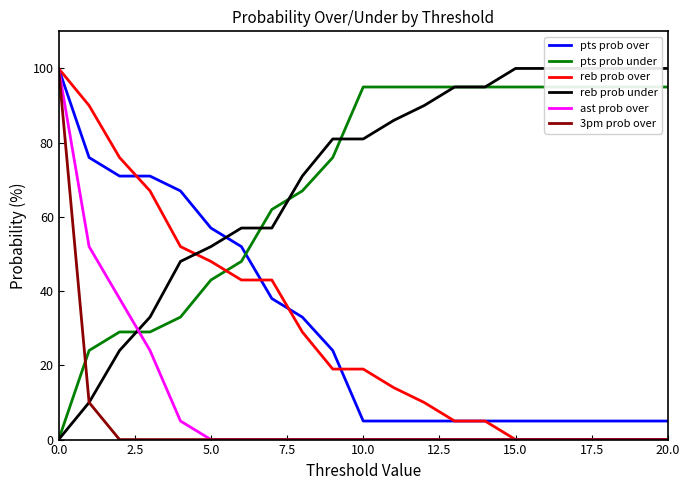

Reading left to right, extract all data points from this chart.

pts prob over: 100	76	71	71	67	57	52	38	33	24	5	5	5	5	5	5	5	5	5	5	5
pts prob under: 0	24	29	29	33	43	48	62	67	76	95	95	95	95	95	95	95	95	95	95	95
reb prob over: 100	90	76	67	52	48	43	43	29	19	19	14	10	5	5	0	0	0	0	0	0
reb prob under: 0	10	24	33	48	52	57	57	71	81	81	86	90	95	95	100	100	100	100	100	100
ast prob over: 100	52	38	24	5	0	0	0	0	0	0	0	0	0	0	0	0	0	0	0	0
3pm prob over: 100	10	0	0	0	0	0	0	0	0	0	0	0	0	0	0	0	0	0	0	0